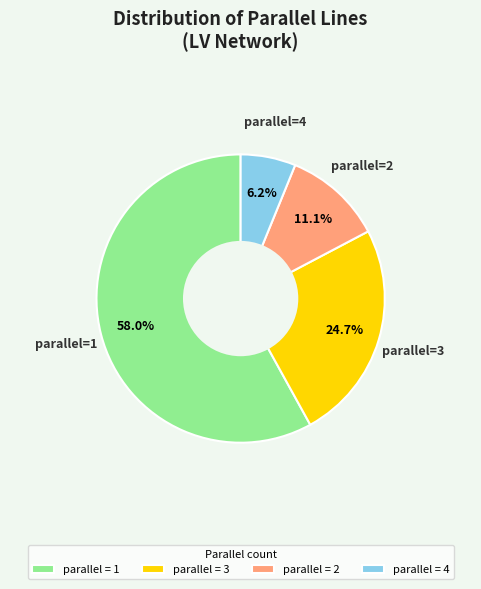

Between parallel = 4 and parallel = 3, which is larger?

parallel = 3